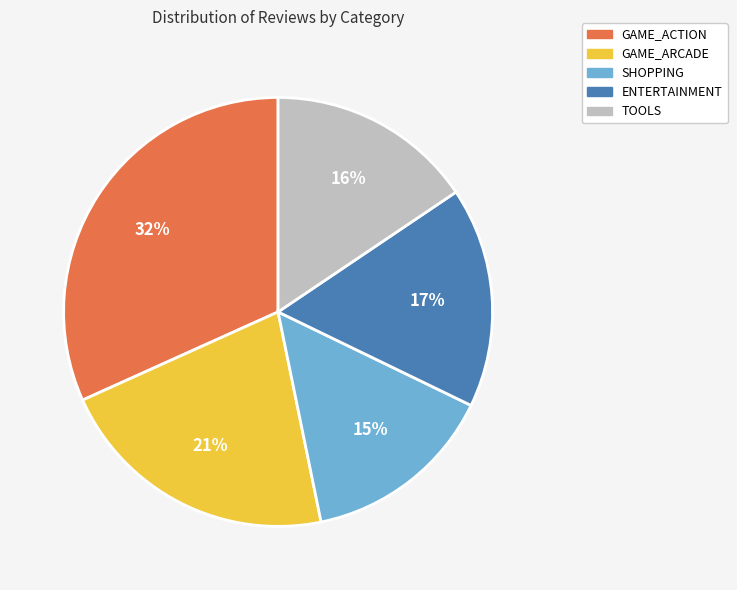

To the nearest percent, what is the difference between the ENTERTAINMENT and SHOPPING slice percentages?

2%